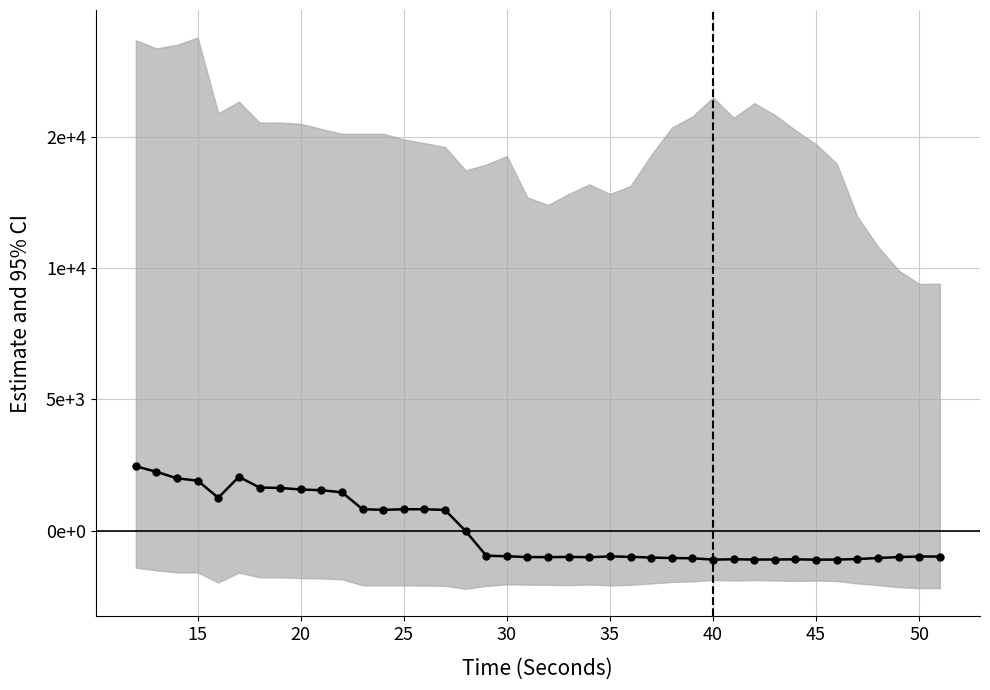

How many interior local valleys (lower than both neighbors) does the data have?

7